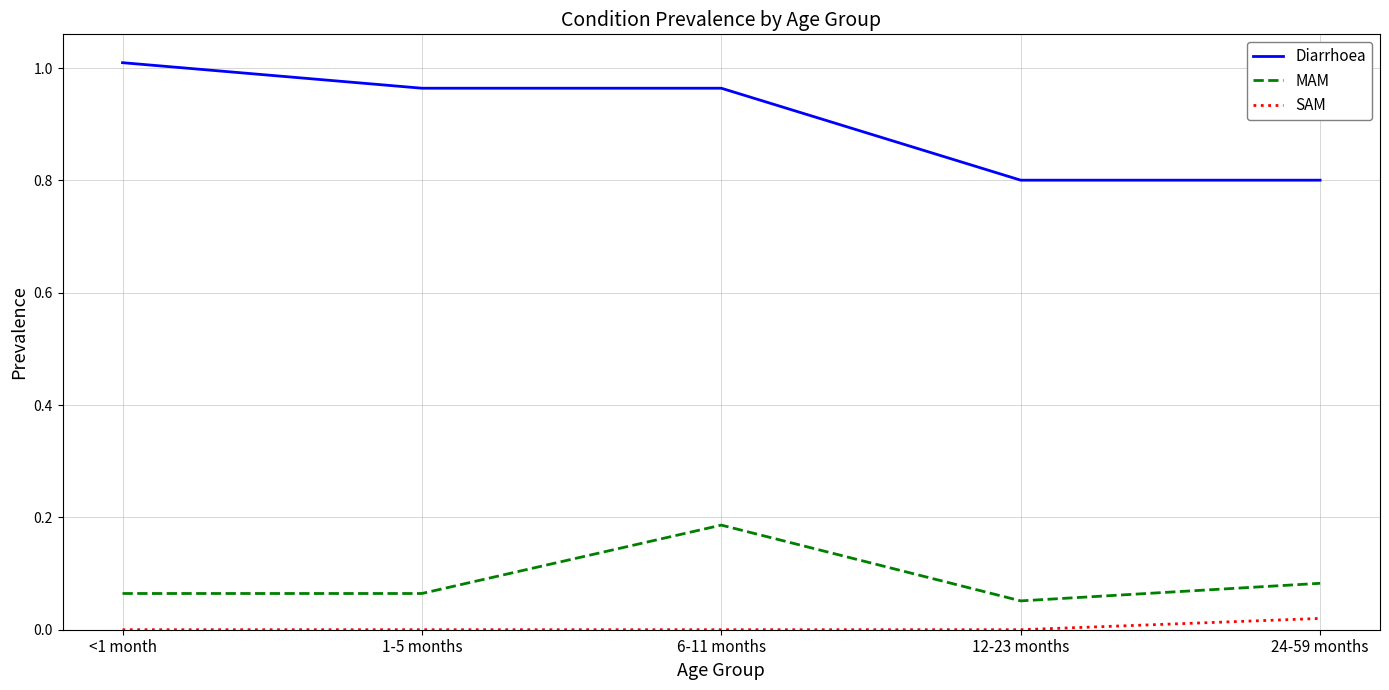

Which series has the largest range (max minus min)?

Diarrhoea